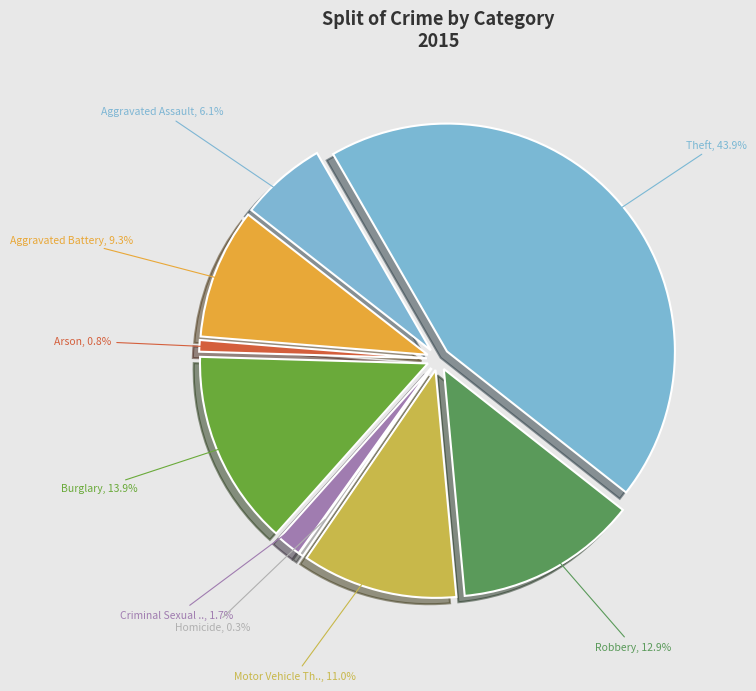

Count the number of slices in the pie.

9